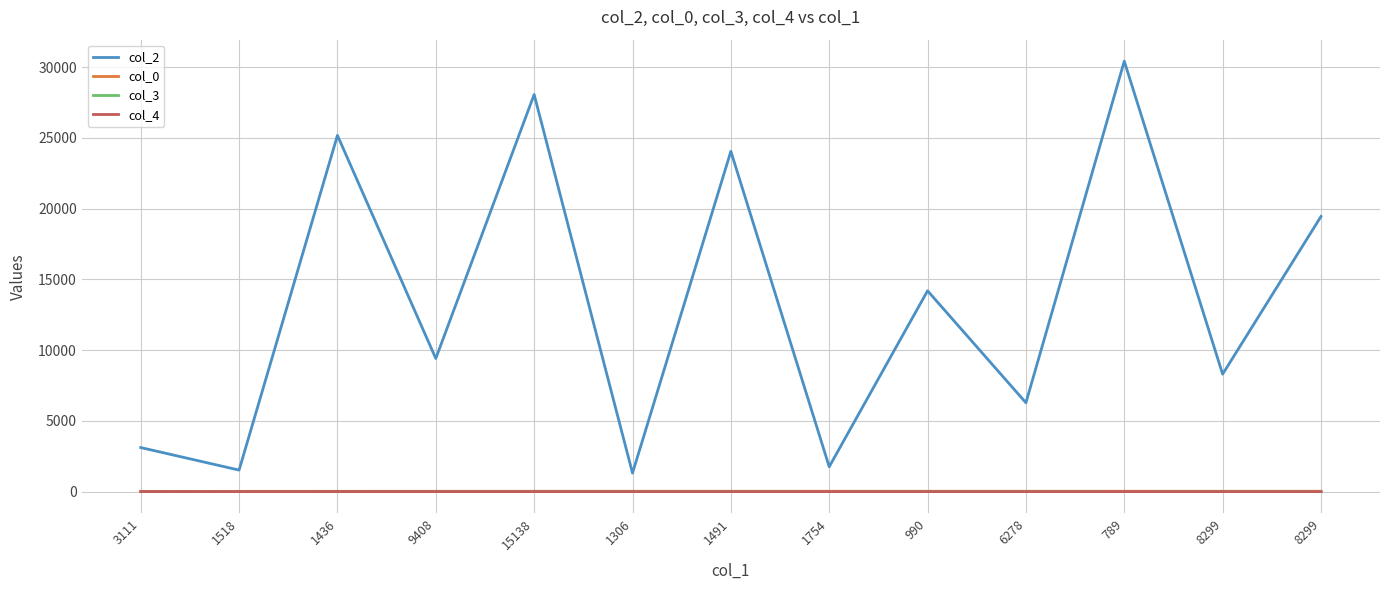

Reading right to left, transcribe all the data shown in this chart.

col_2: 8299=19447.0	8299=8299.0	789=30424.0	6278=6278.0	990=14194.0	1754=1754.0	1491=24052.0	1306=1306.0	15138=28068.0	9408=9408.0	1436=25179.0	1518=1518.0	3111=3111.0
col_0: 8299=20.8	8299=20.8	789=20.8	6278=20.8	990=20.8	1754=20.8	1491=20.8	1306=20.8	15138=20.1	9408=19.4	1436=18.7	1518=15.3	3111=4.9
col_3: 8299=7.0	8299=5.0	789=0.0	6278=7.0	990=7.0	1754=0.0	1491=7.0	1306=7.0	15138=7.0	9408=7.0	1436=0.0	1518=0.0	3111=0.0
col_4: 8299=0.0	8299=0.0	789=0.0	6278=0.0	990=0.0	1754=0.0	1491=0.0	1306=0.0	15138=0.0	9408=0.0	1436=0.0	1518=0.0	3111=1.0